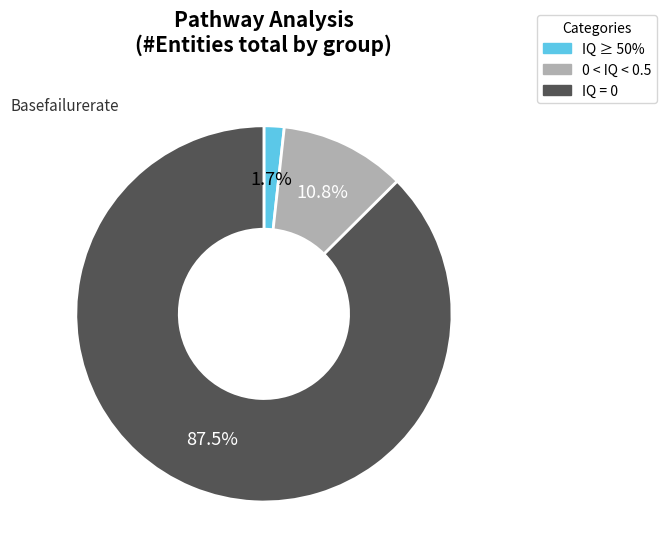

What is the largest slice in the pie chart?

IQ = 0